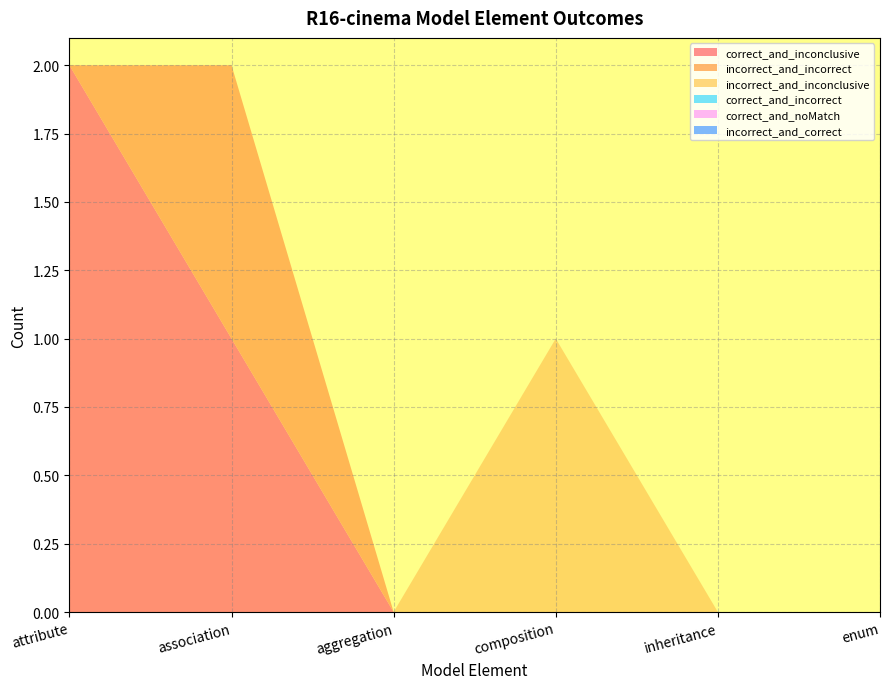

Reading right to left, transcribe all the data shown in this chart.

correct_and_inconclusive: 0	0	0	0	1	2
incorrect_and_incorrect: 0	0	0	0	1	0
incorrect_and_inconclusive: 0	0	1	0	0	0
correct_and_incorrect: 0	0	0	0	0	0
correct_and_noMatch: 0	0	0	0	0	0
incorrect_and_correct: 0	0	0	0	0	0